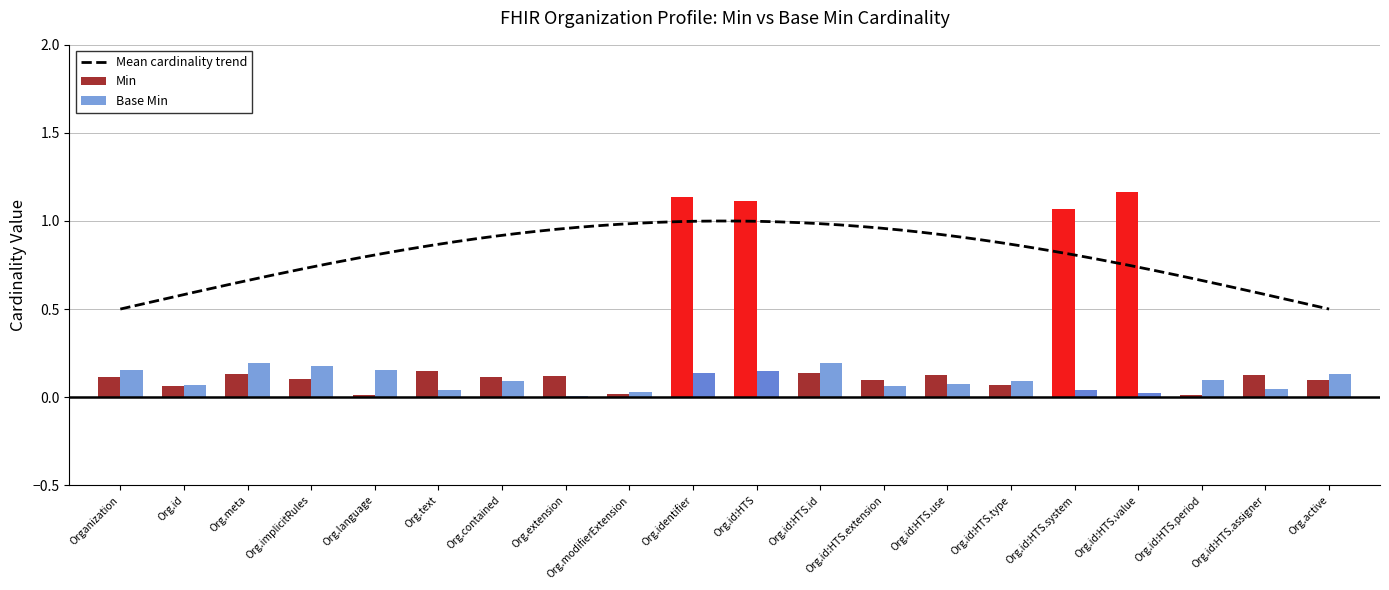

Reading left to right, list all the values displayed in this chart.

Organization=0.1	Org.id=0.1	Org.meta=0.1	Org.implicitRules=0.1	Org.language=0.0	Org.text=0.1	Org.contained=0.1	Org.extension=0.1	Org.modifierExtension=0.0	Org.identifier=1.1	Org.id:HTS=1.1	Org.id:HTS.id=0.1	Org.id:HTS.extension=0.1	Org.id:HTS.use=0.1	Org.id:HTS.type=0.1	Org.id:HTS.system=1.1	Org.id:HTS.value=1.2	Org.id:HTS.period=0.0	Org.id:HTS.assigner=0.1	Org.active=0.1